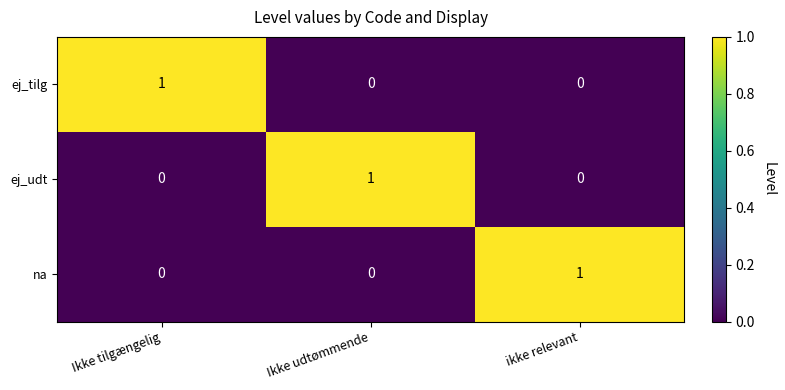

What is the spread (max minus min) of values at Ikke udtømmende?

1